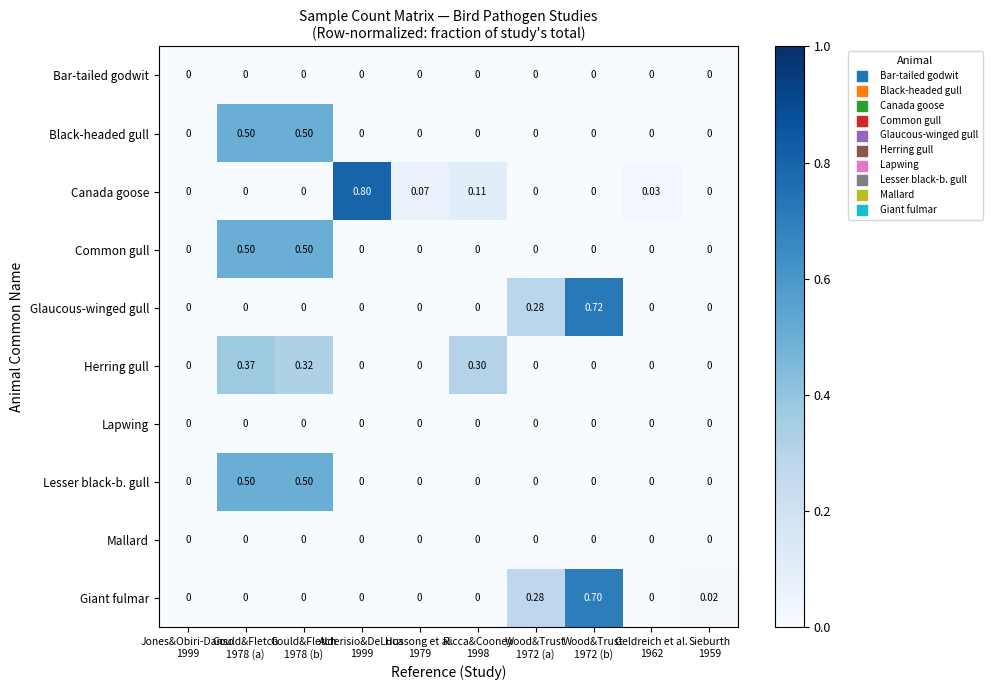

Which series has the largest total across all categories?

Canada goose